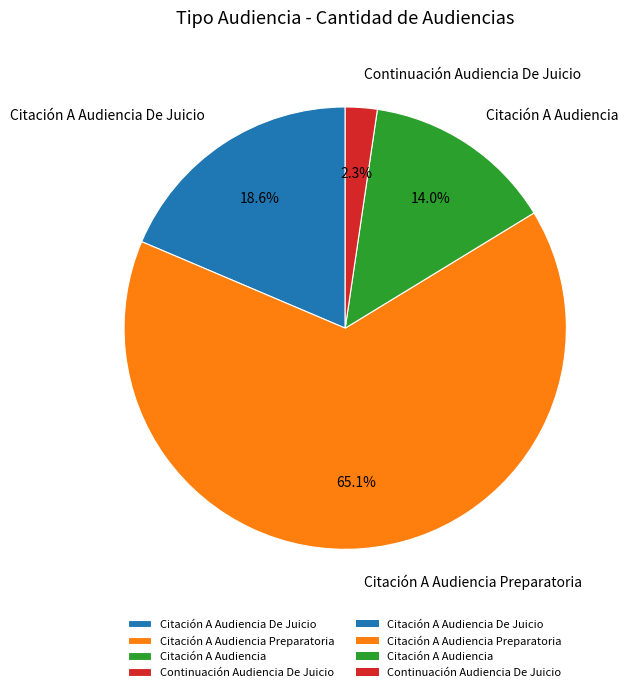

Is there a majority slice in this chart?

Yes